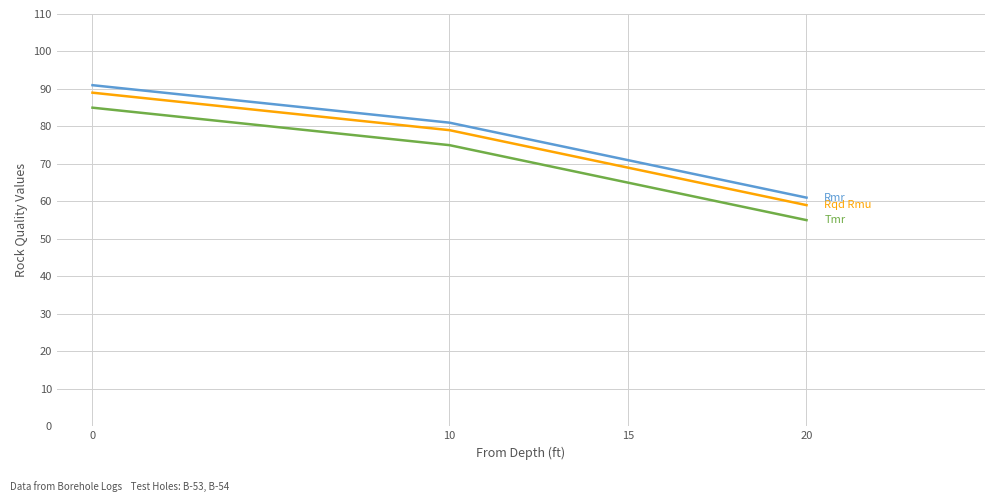

What is the minimum value shown in the chart?

55